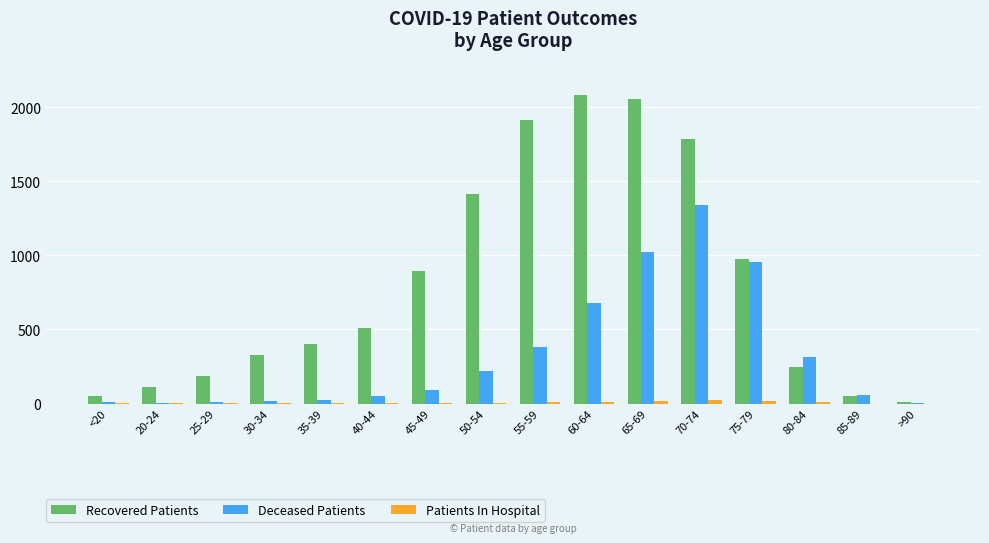

Are the bars horizontal?

No